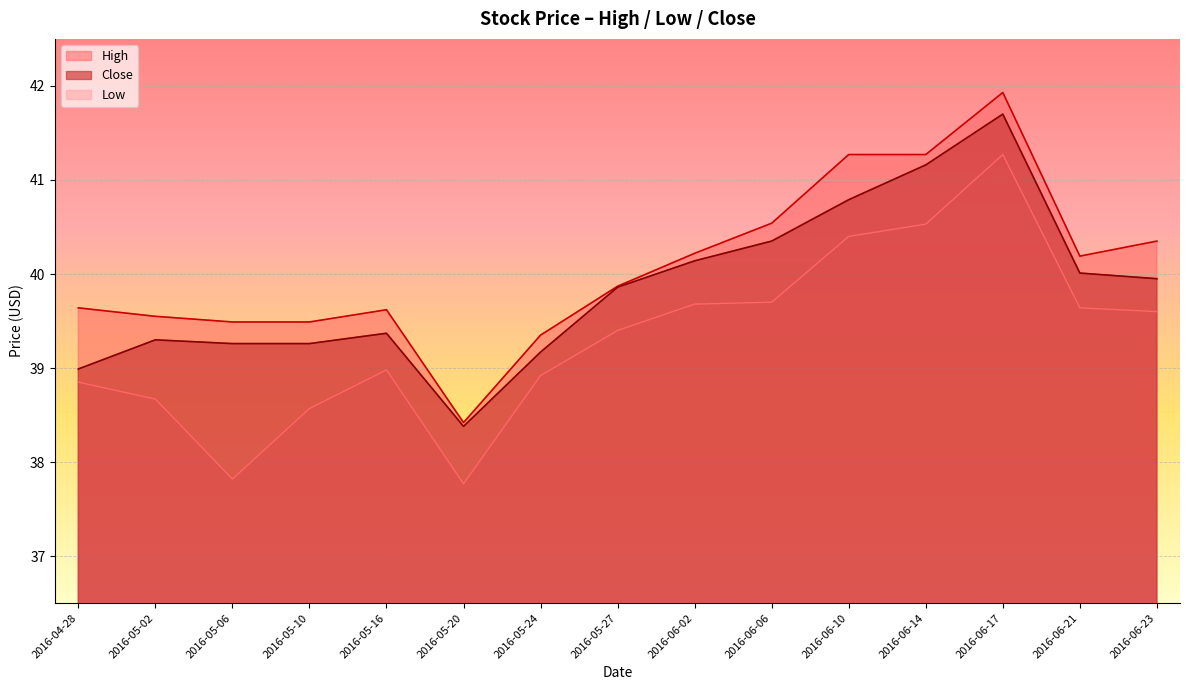

What is the difference between the maximum and minimum values in the High series?

3.5